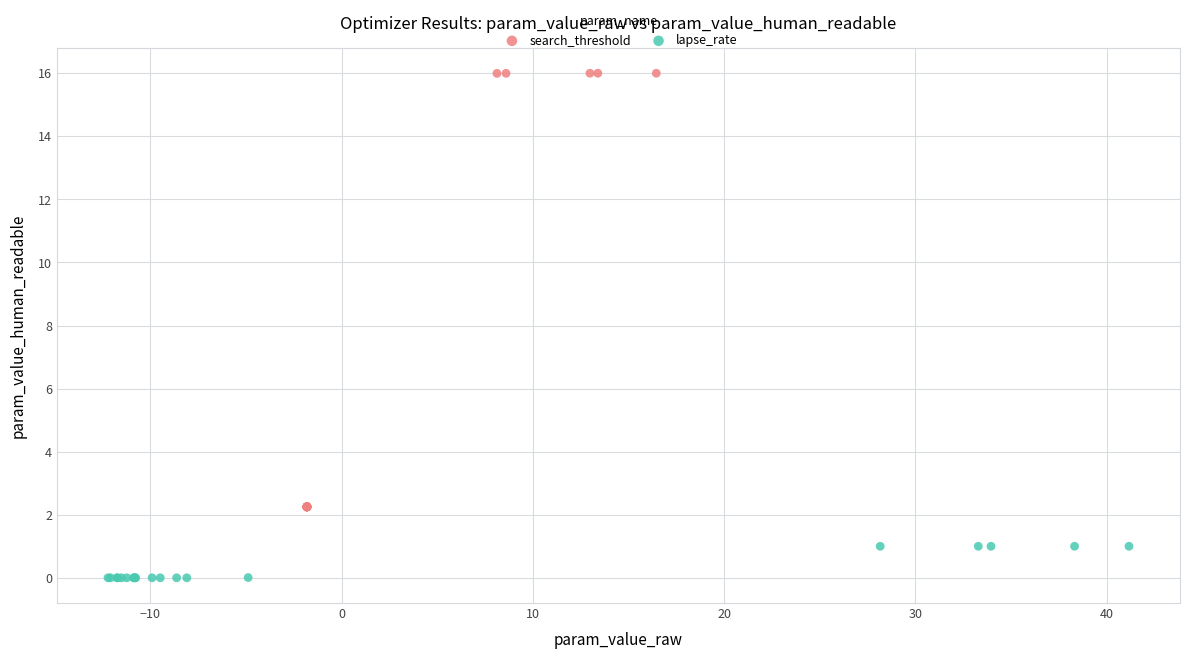

Which series contains the lowest Y value?

lapse_rate